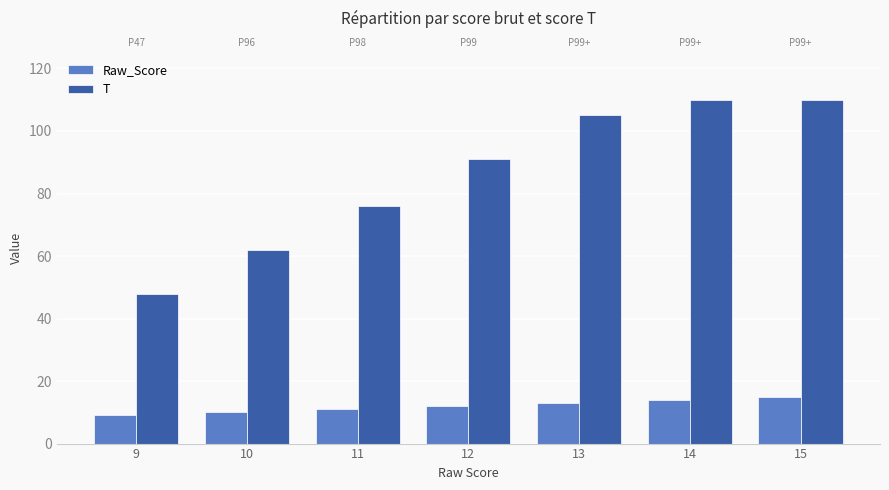

What is the value of the T bar at the 7th from the left?

110